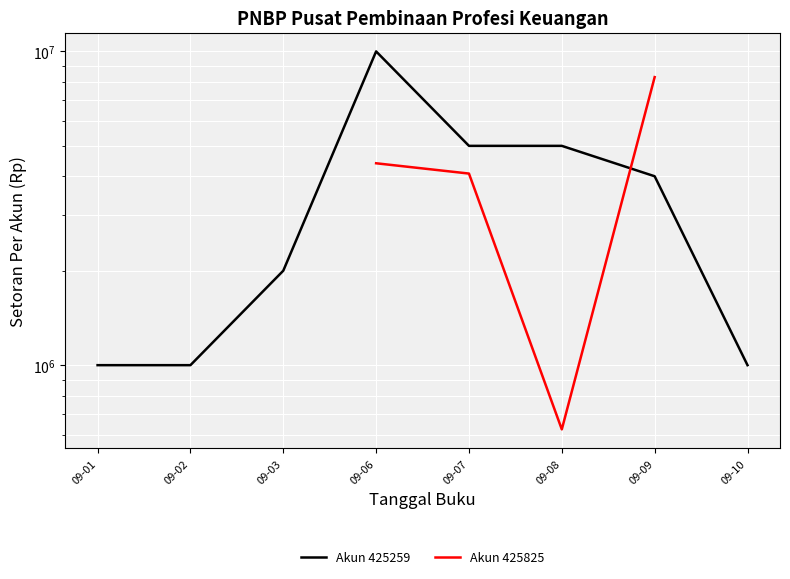

True or false: Akun 425825 has a value of 4400000.0 at 09-06.

True